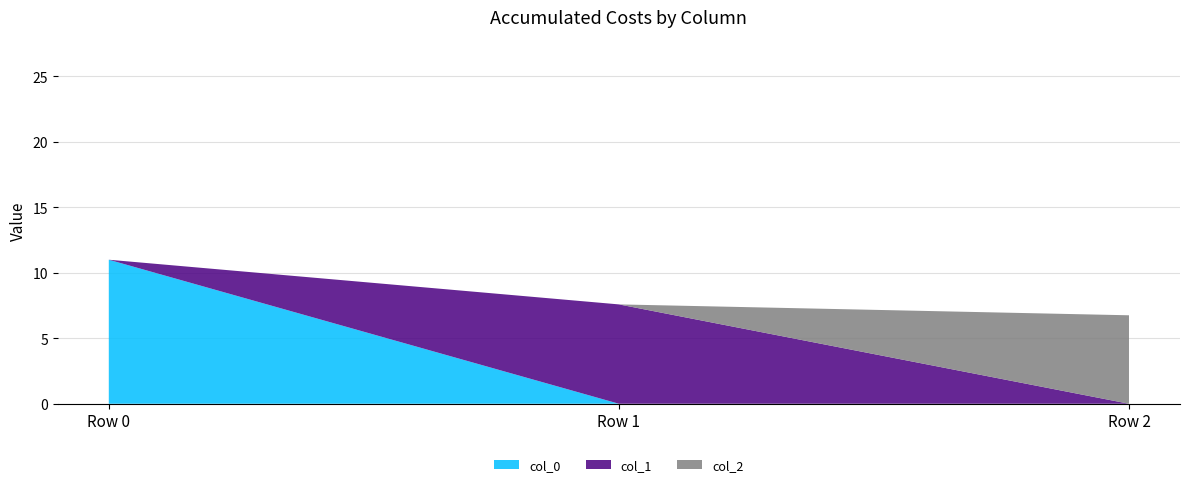

Reading left to right, list all the values displayed in this chart.

col_0: Row 0=11.0	Row 1=0.0	Row 2=0.0
col_1: Row 0=0.0	Row 1=7.6	Row 2=0.0
col_2: Row 0=0.0	Row 1=0.0	Row 2=6.8